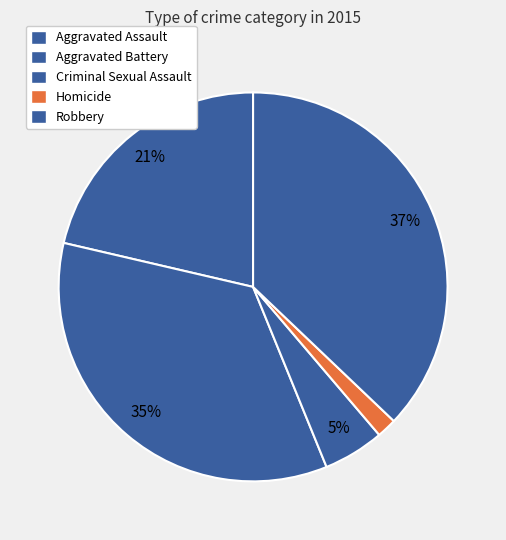

How many segments does this pie chart have?

5